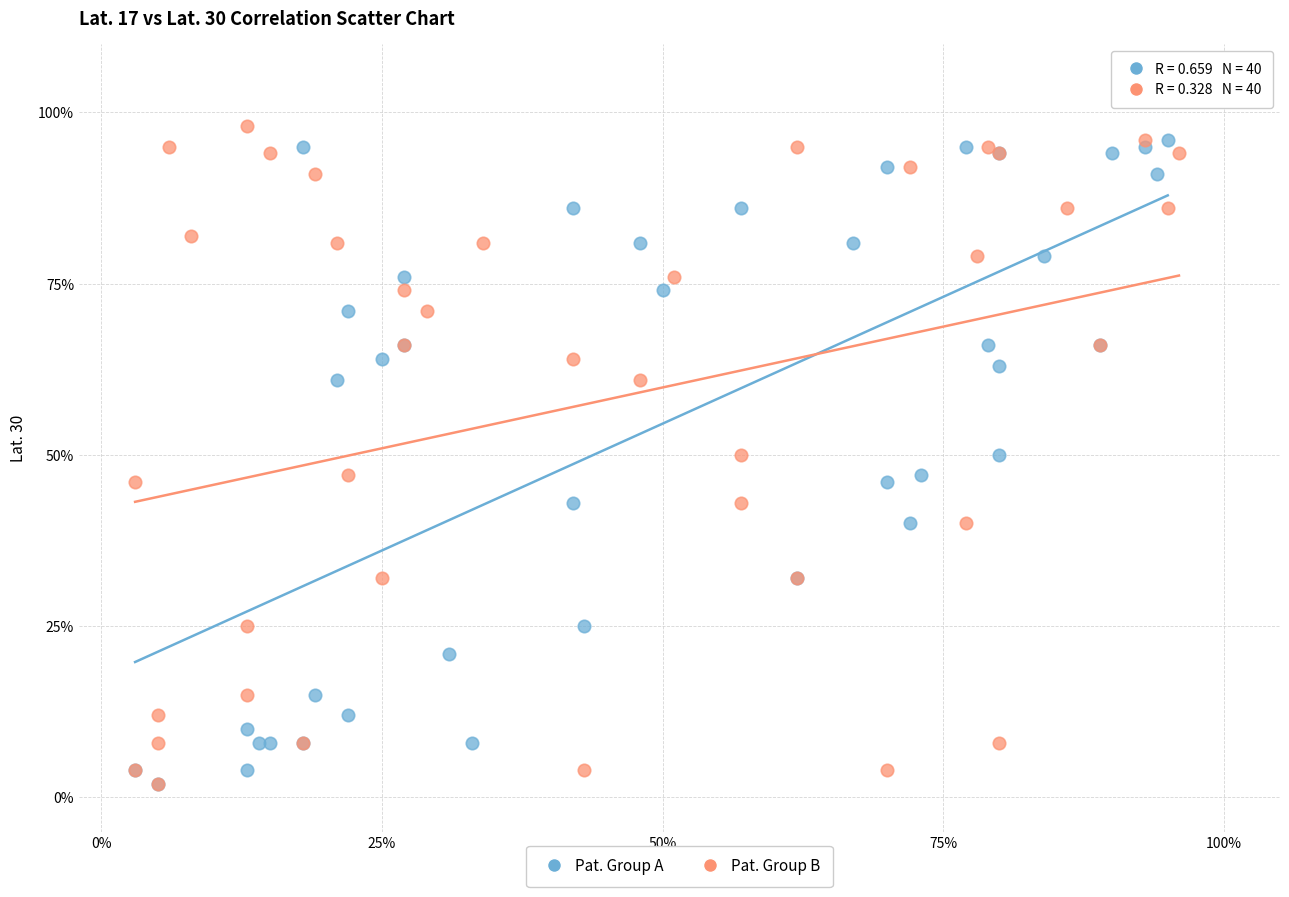

What are all the series names shown in the legend?

Pat. Group A, Pat. Group B